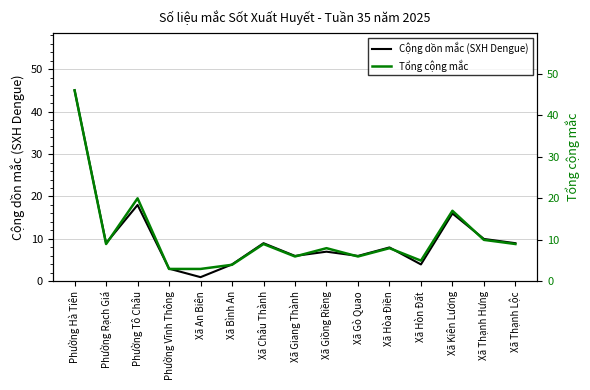

Which has a higher value, Phường Tô Châu or Phường Vĩnh Thông?

Phường Tô Châu